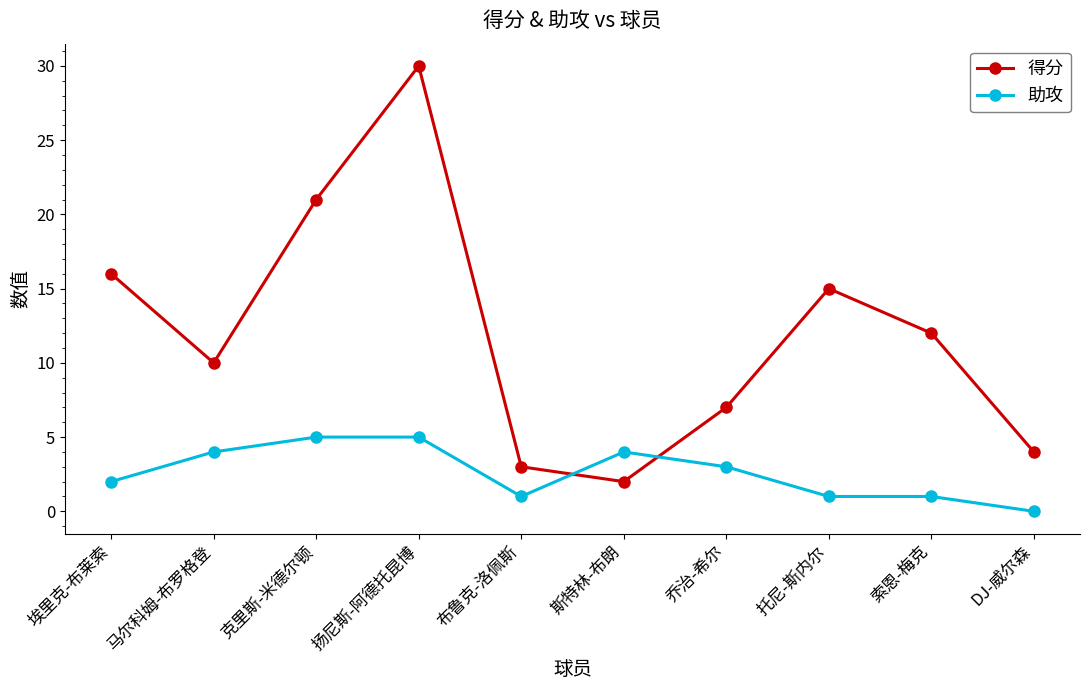

At which category is the sum across all series the highest?

扬尼斯-阿德托昆博